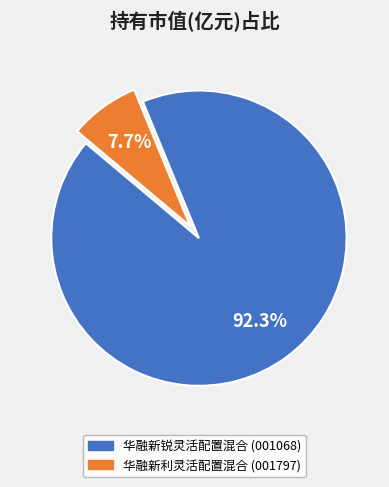

How much of the chart is everything except 华融新锐灵活配置混合?

7.7%